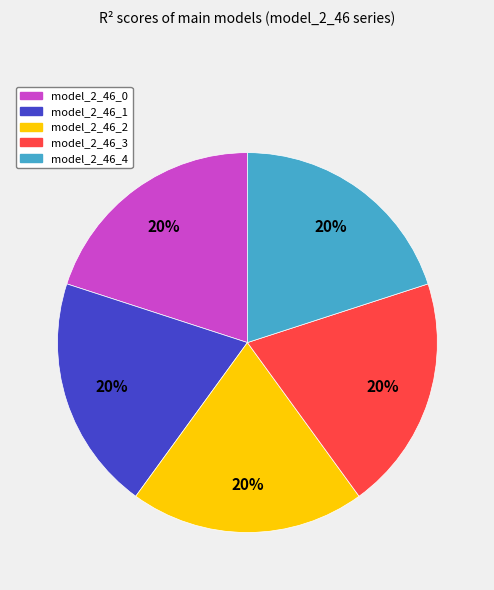

Combined, do model_2_46_2 and model_2_46_4 account for over 50%?

No